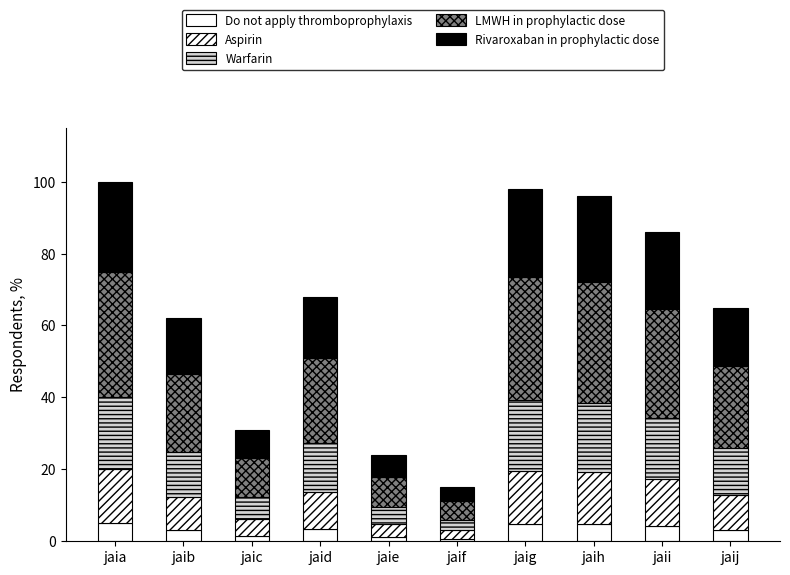

What is the average value of the Do not apply thromboprophylaxis series?

3.2